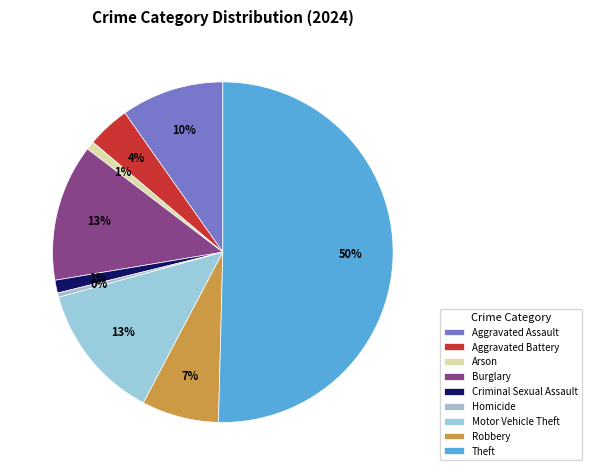

The Homicide slice represents 10% of the pie. True or false?

False